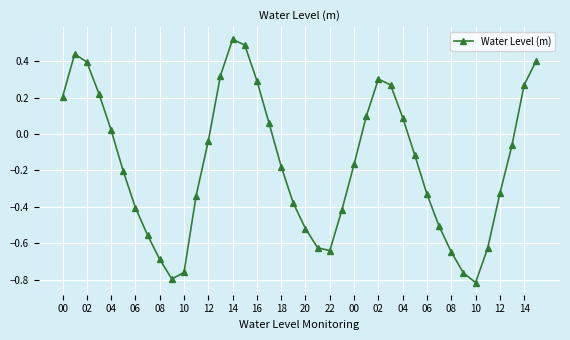

How many lines are shown in the chart?

1